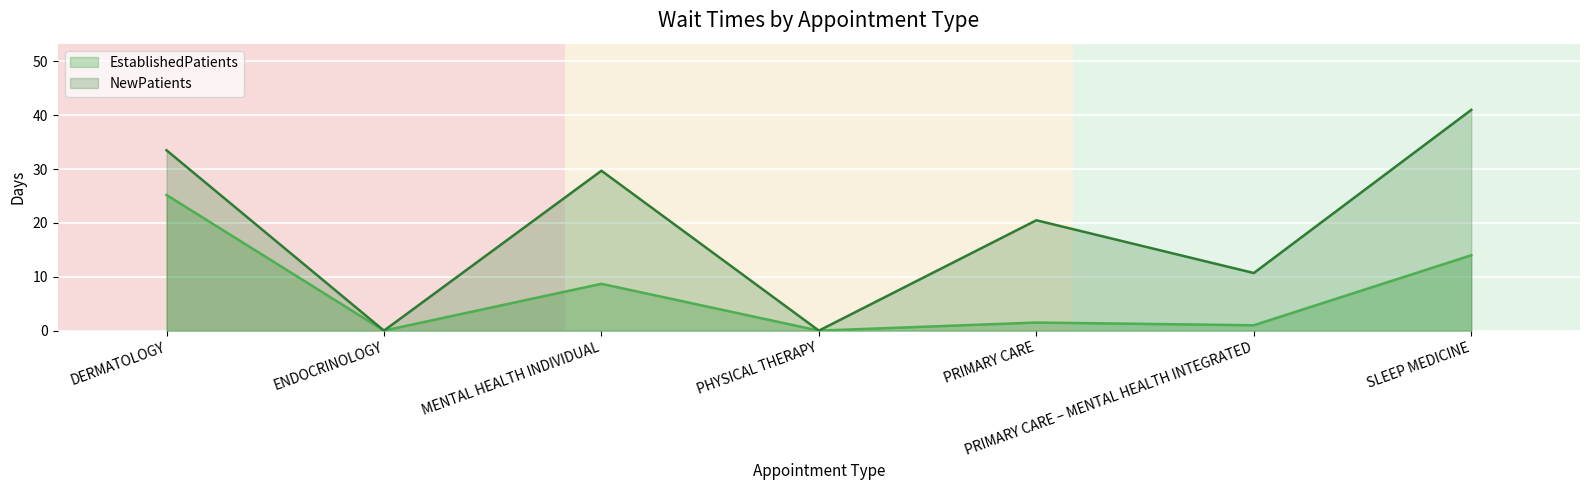

What is the difference between the second highest and minimum values in the NewPatients series?

33.5